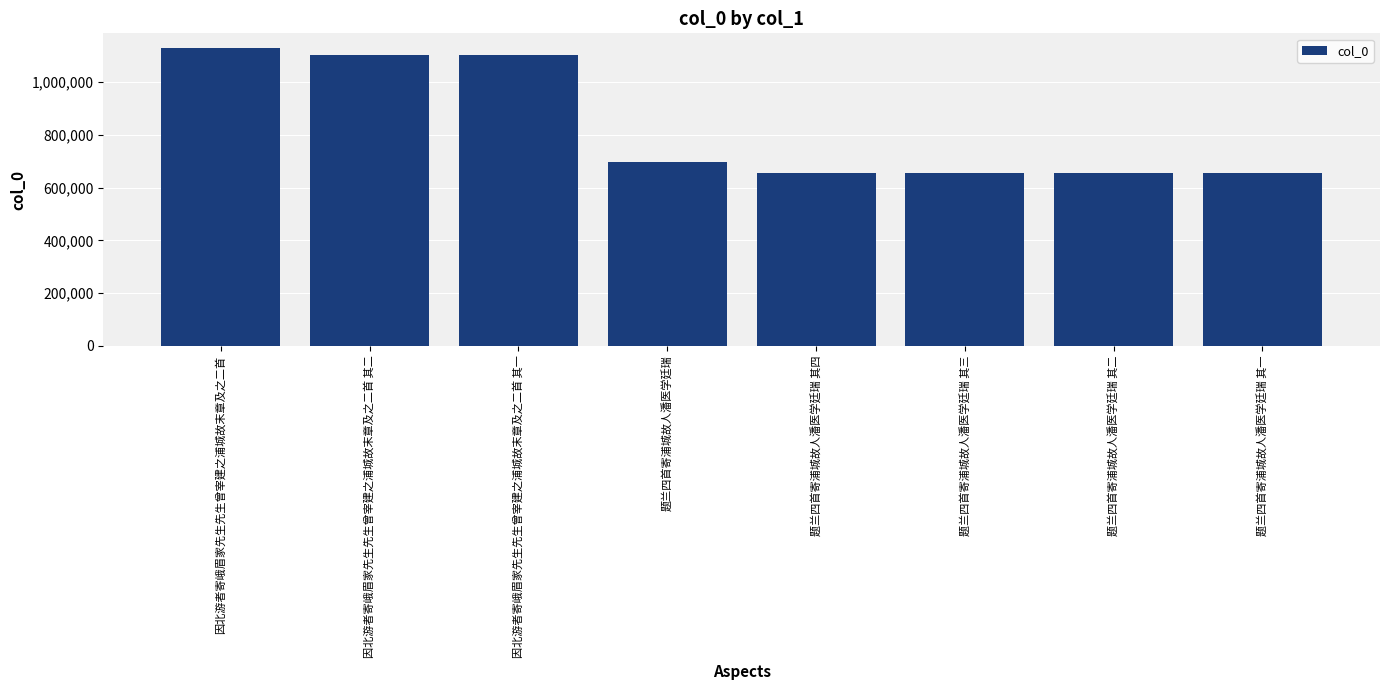

What is the average value?

831702